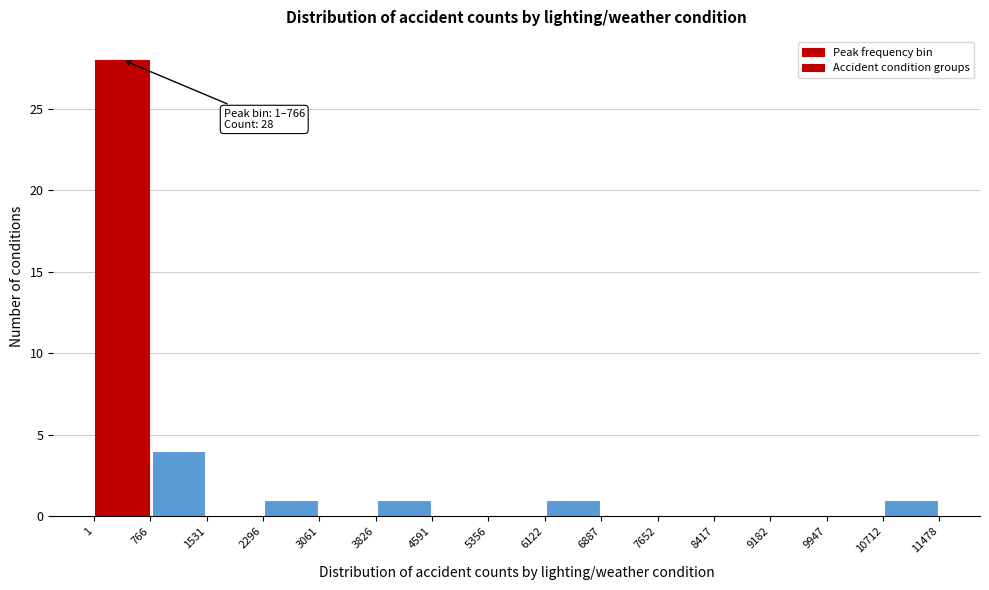

Over which range of the x-axis is the bar tallest?

1 to 766